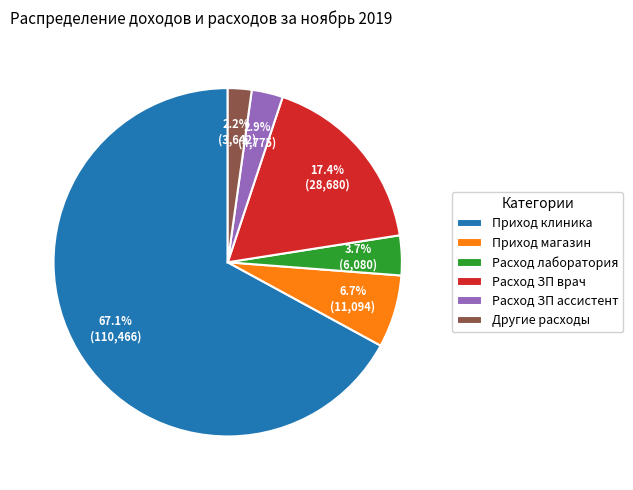

Combined, do Расход ЗП врач and Приход клиника account for over 50%?

Yes